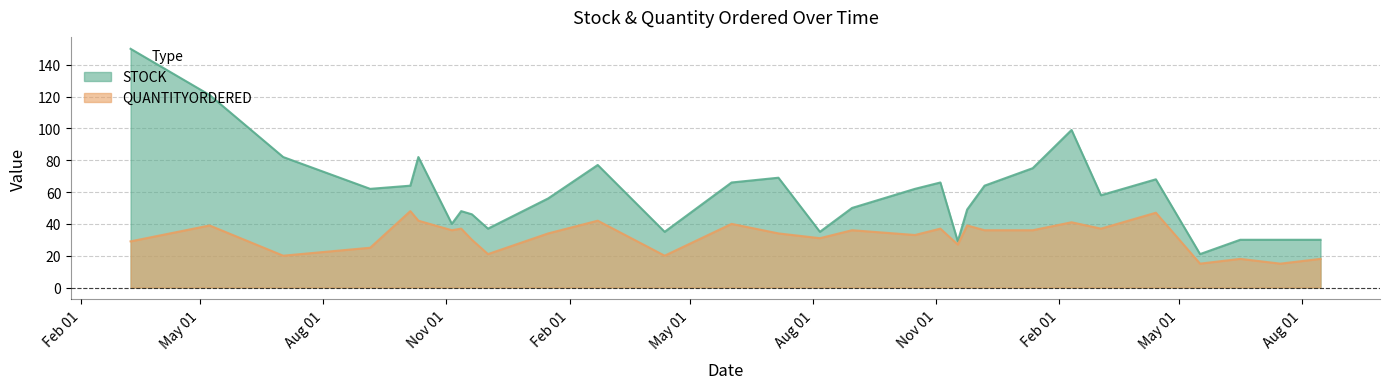

How many lines are shown in the chart?

2